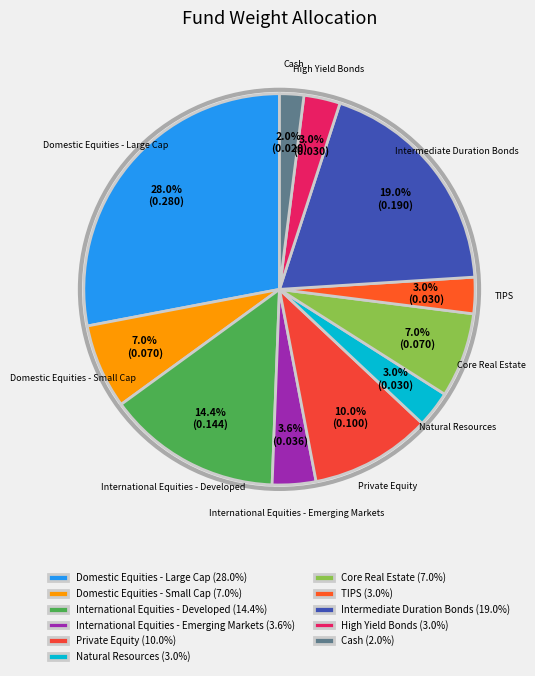

How many slices are in this pie chart?

11